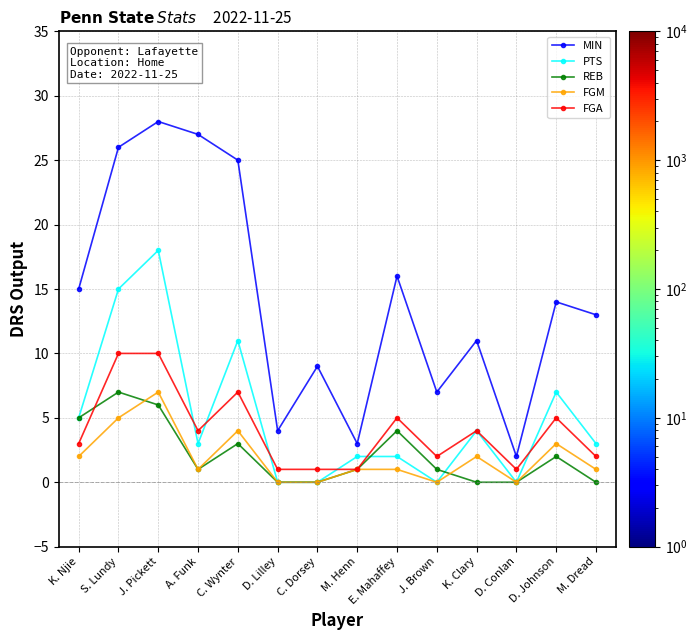

What is the sum of all MIN values?

200